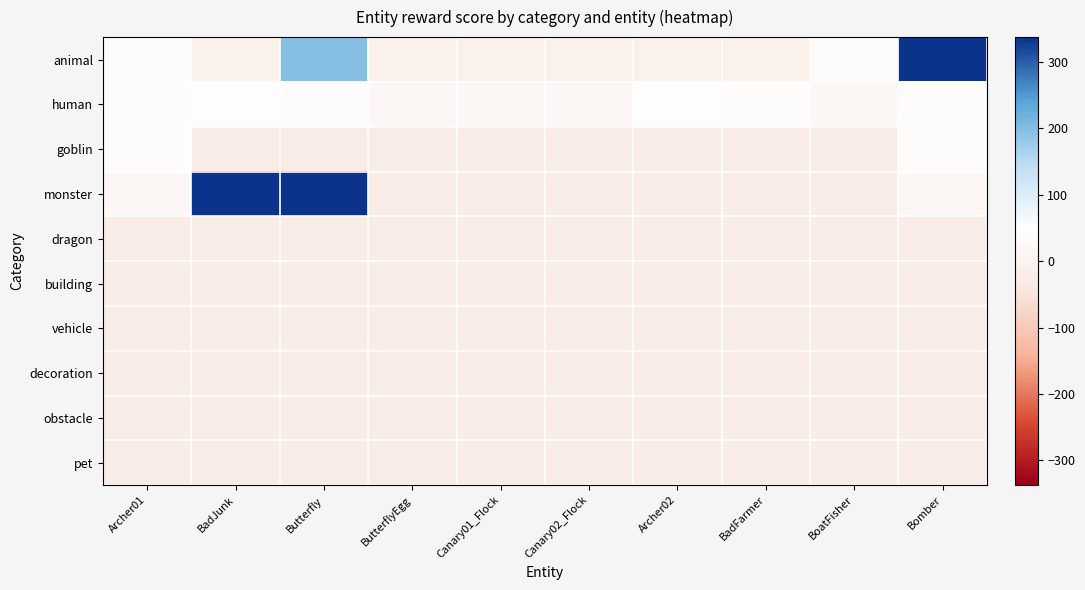

How many distinct data groups are displayed?

10